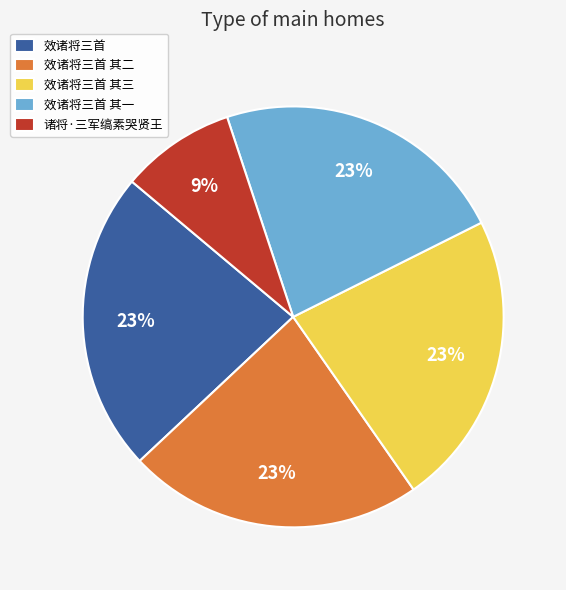

What is the ratio of the value at 诸将·三军缟素哭贤王 to the value at 效诸将三首 其二?

0.4